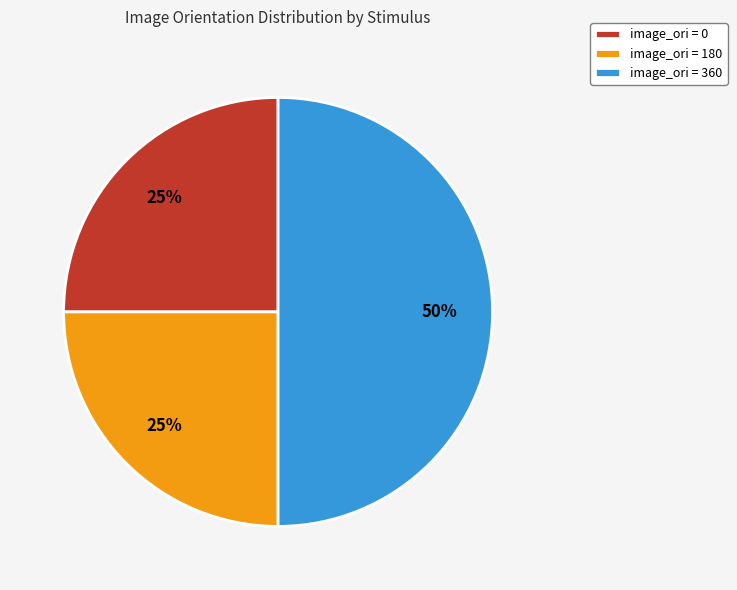

Is the sum of image_ori = 180 and image_ori = 360 greater than half?

Yes